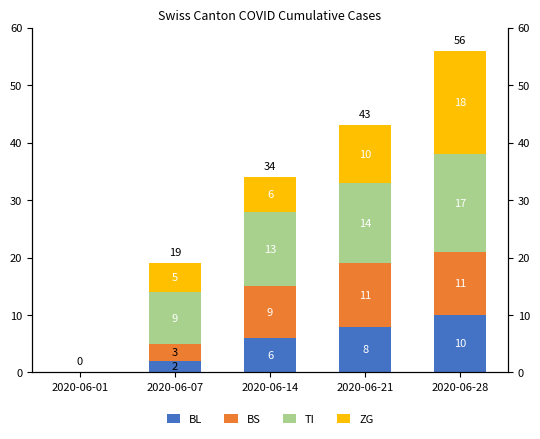

How many values in the TI series are below 13?

2